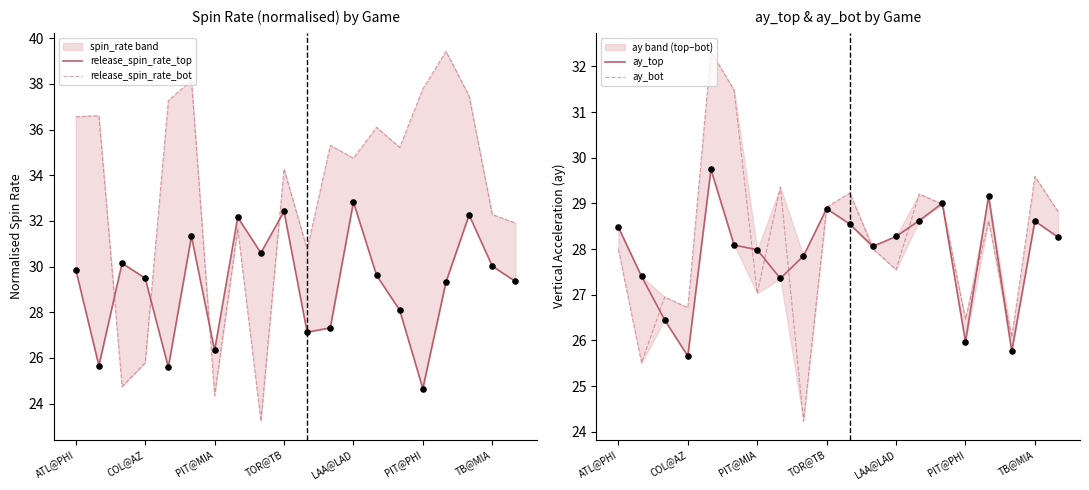

What are all the series names shown in the legend?

release_spin_rate_top, release_spin_rate_bot, ay_top, ay_bot